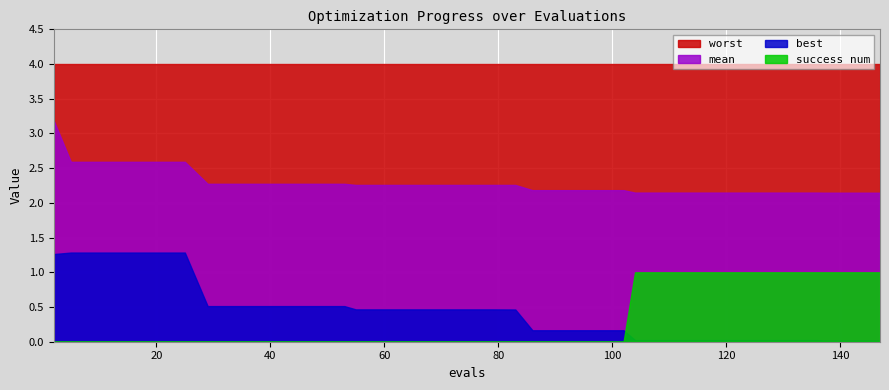

What is the average value of the mean series?

2.3